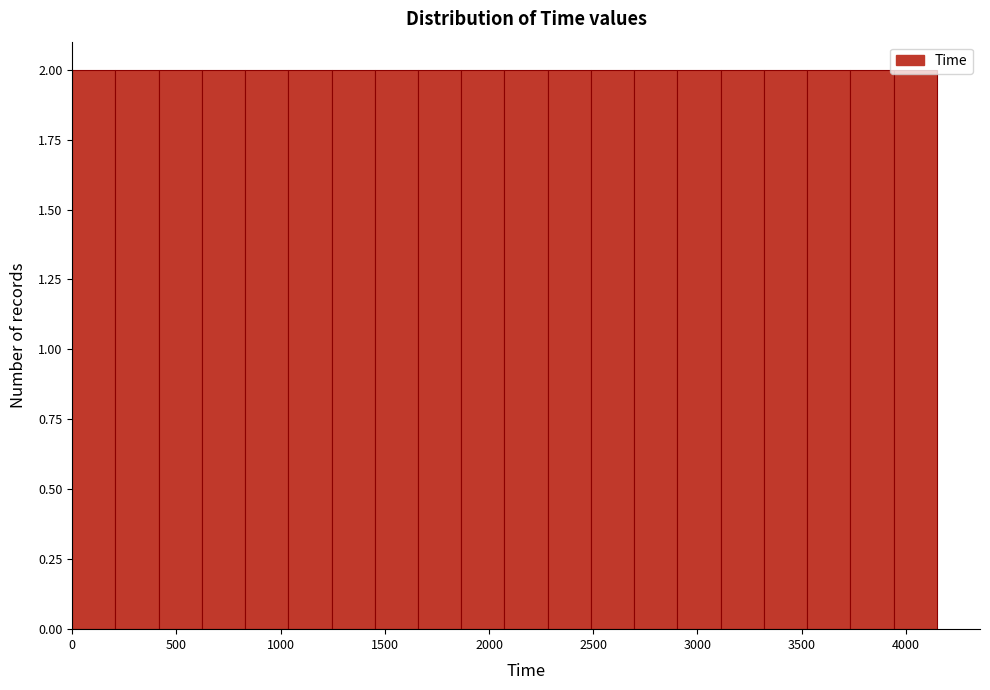

Reading left to right, transcribe this chart: for each bar, give the range it covers on the x-axis and its height. Neither the bar edges nor the heights are printed on the chart, so give them approximately, as read against the axes.

0 to 200: 2
200 to 400: 2
400 to 600: 2
600 to 850: 2
850 to 1050: 2
1050 to 1250: 2
1250 to 1450: 2
1450 to 1650: 2
1650 to 1850: 2
1850 to 2050: 2
2050 to 2300: 2
2300 to 2500: 2
2500 to 2700: 2
2700 to 2900: 2
2900 to 3100: 2
3100 to 3300: 2
3300 to 3550: 2
3550 to 3750: 2
3750 to 3950: 2
3950 to 4150: 2